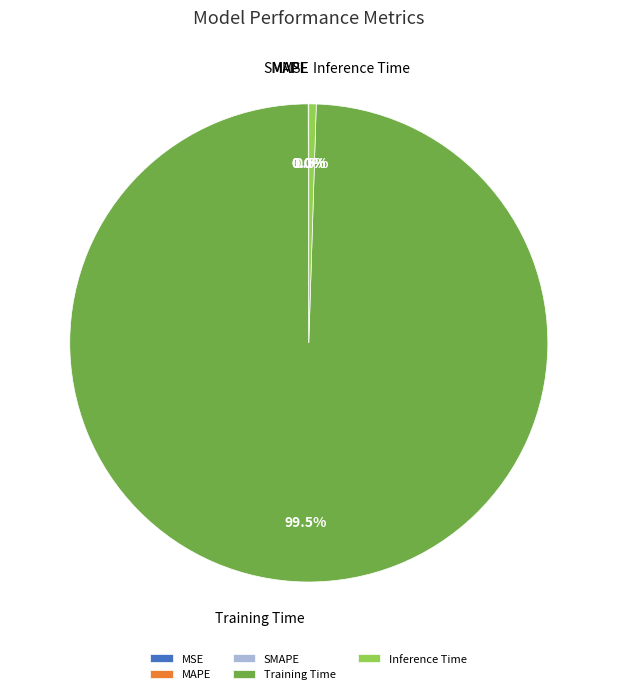

To the nearest percent, what is the average slice percentage?

20%